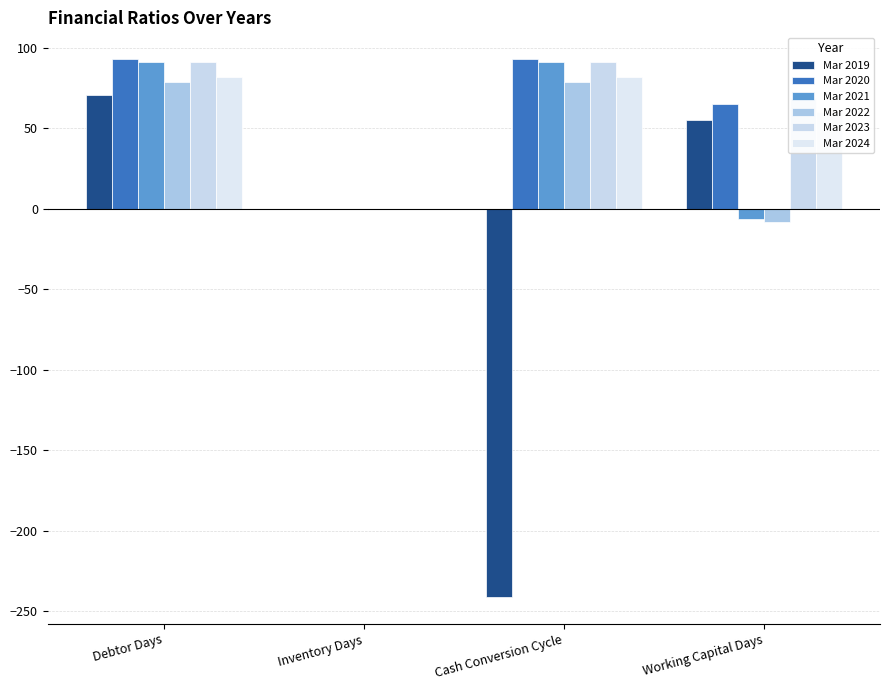

The Mar 2023 series shows 152 at Cash Conversion Cycle. True or false?

False